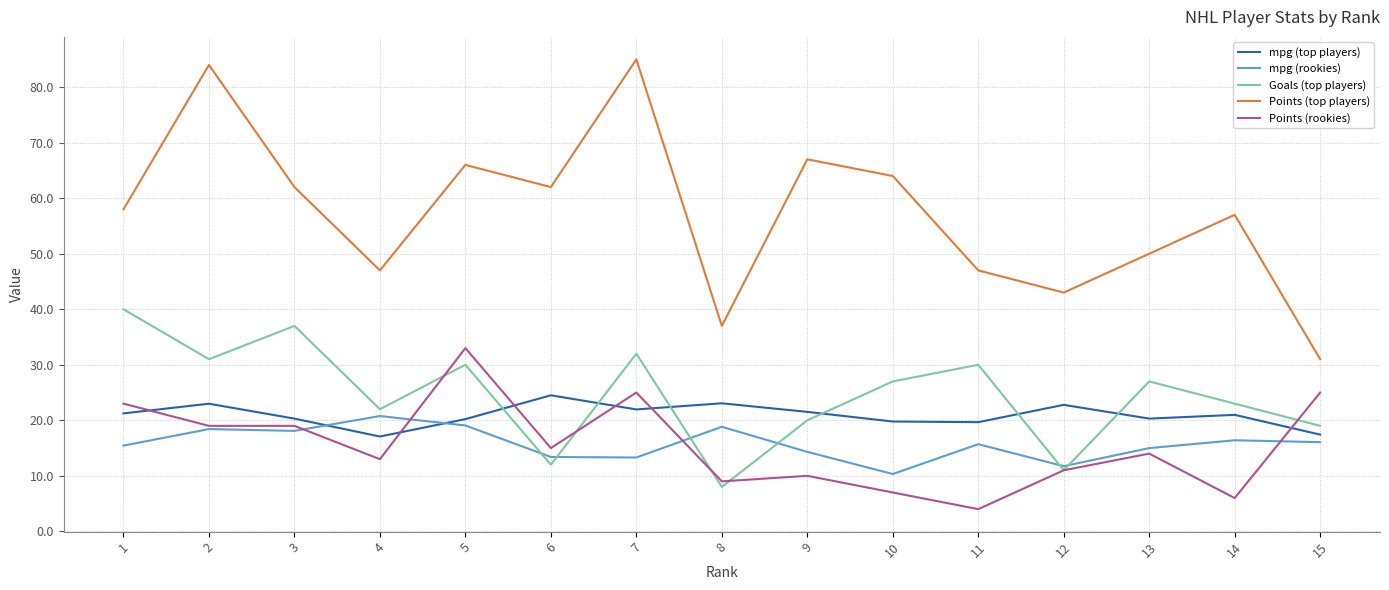

What is the approximate value of mpg (top players) at 2?

23.0